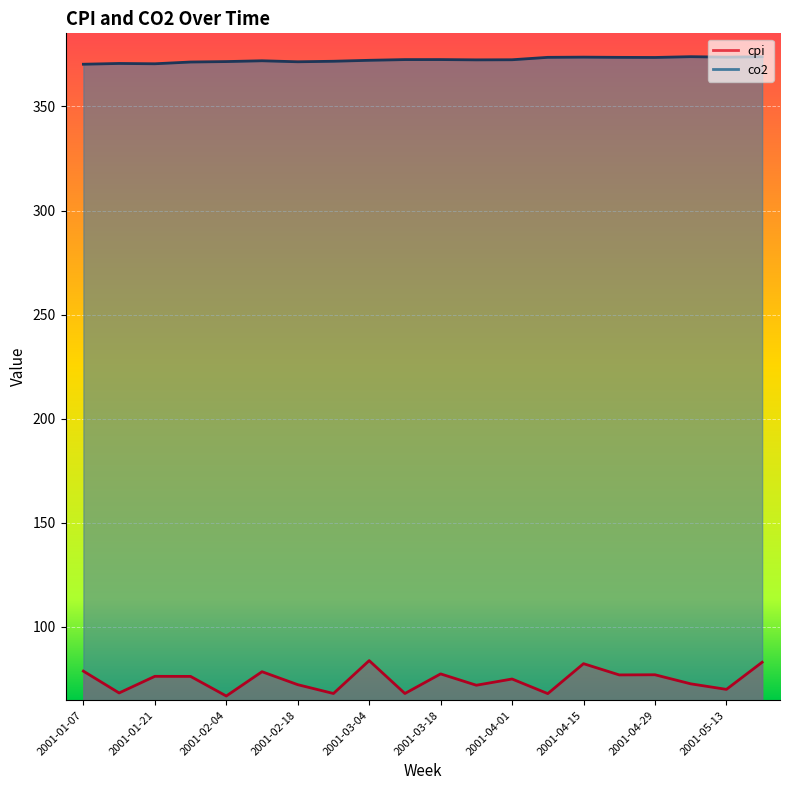

What is the value of the co2 point at the 7th from the left?

371.5